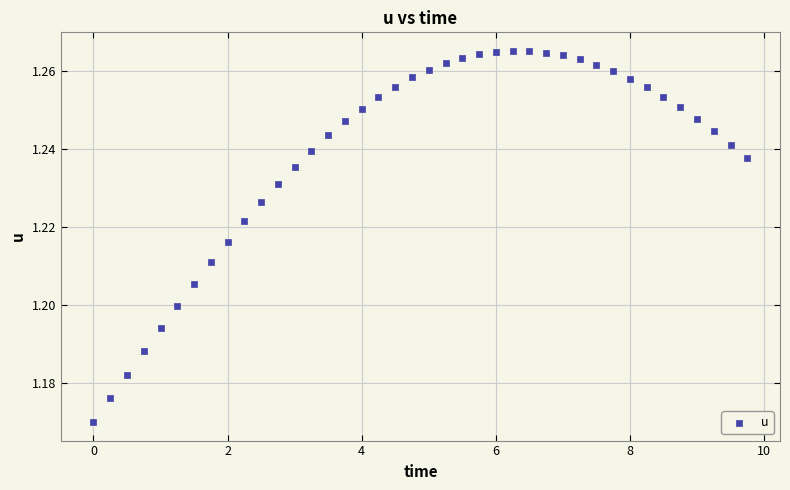

What is the range of X values (max minus min)?

9.8